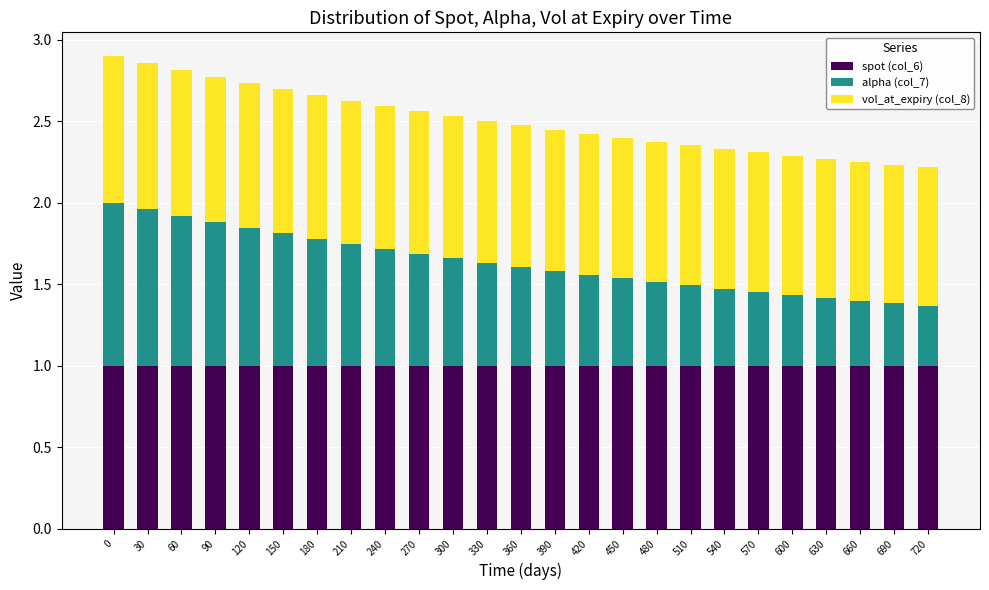

The spot (col_6) series shows 0.5 at 690. True or false?

False